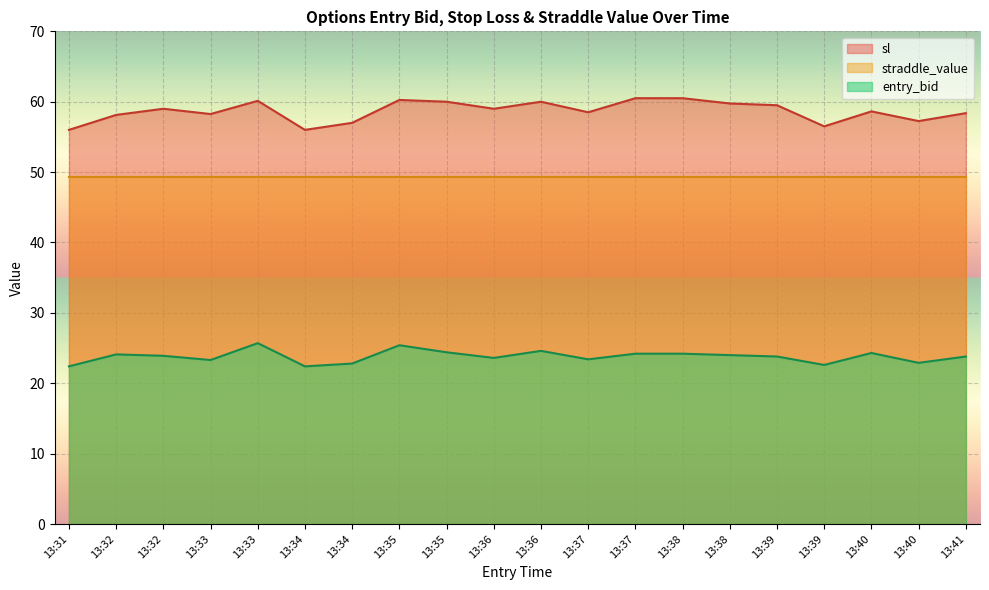

Where is entry_bid nearest to the value 24?

13:38